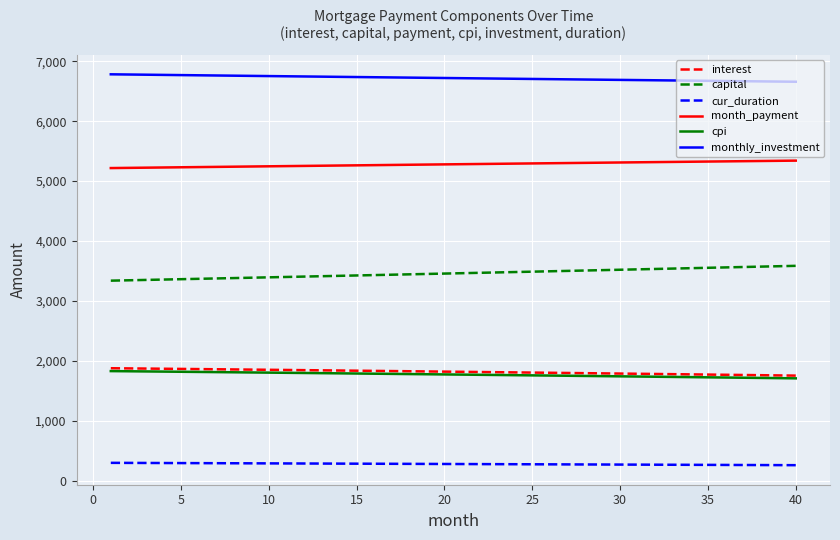

How many lines are shown in the chart?

6